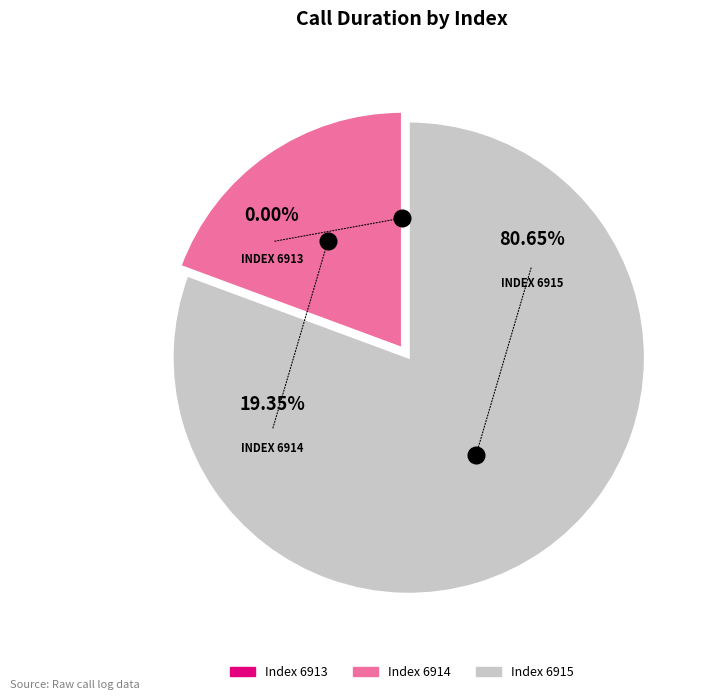

To the nearest percent, what is the difference between the largest and smallest slice percentages?

81%